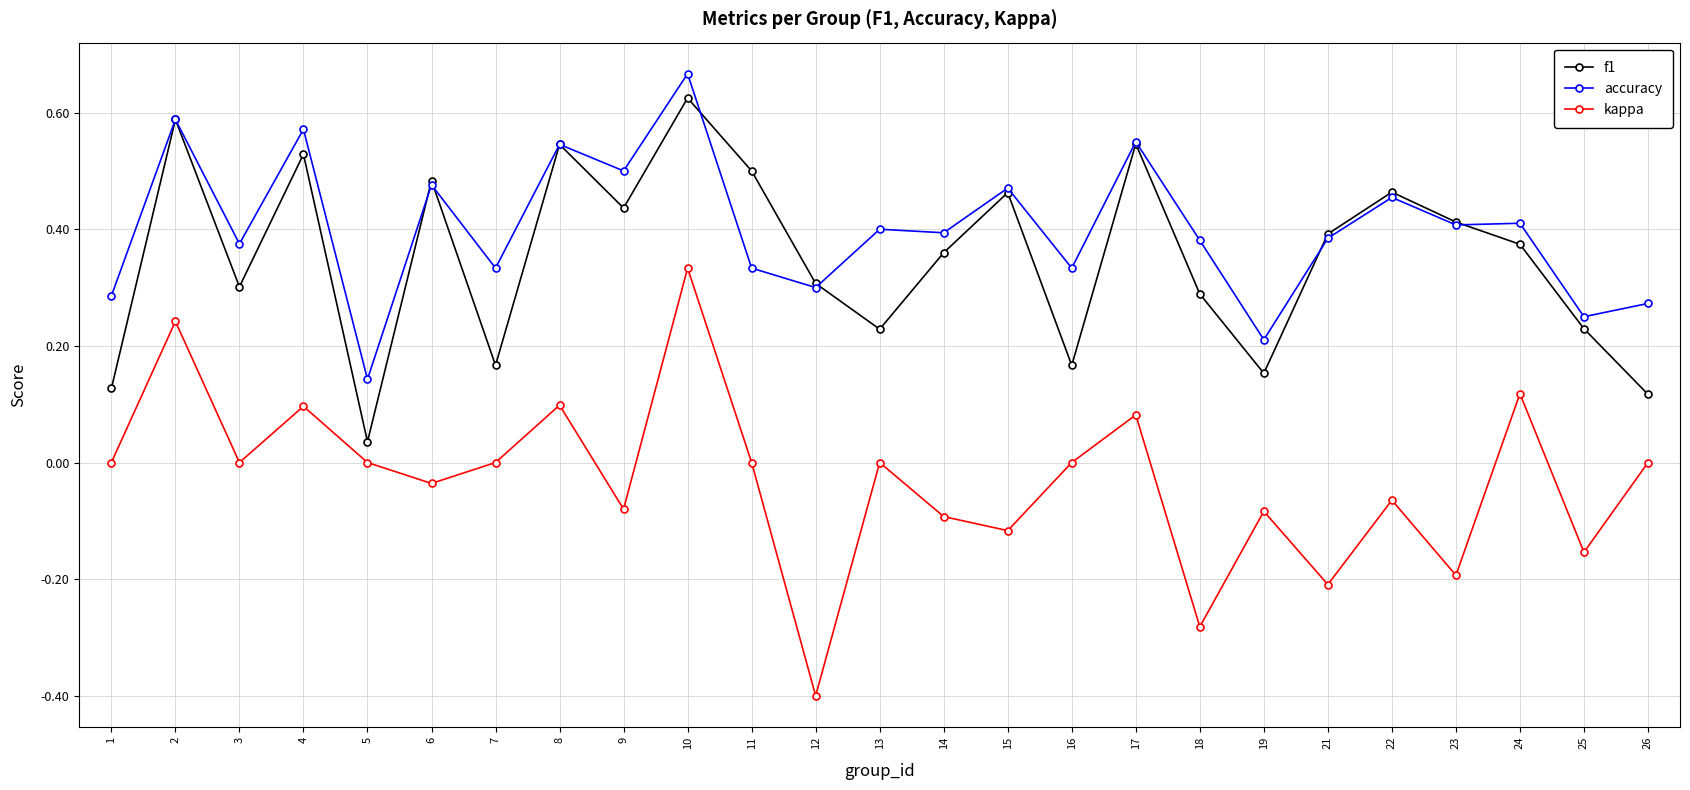

What is the smallest value displayed?

-0.4